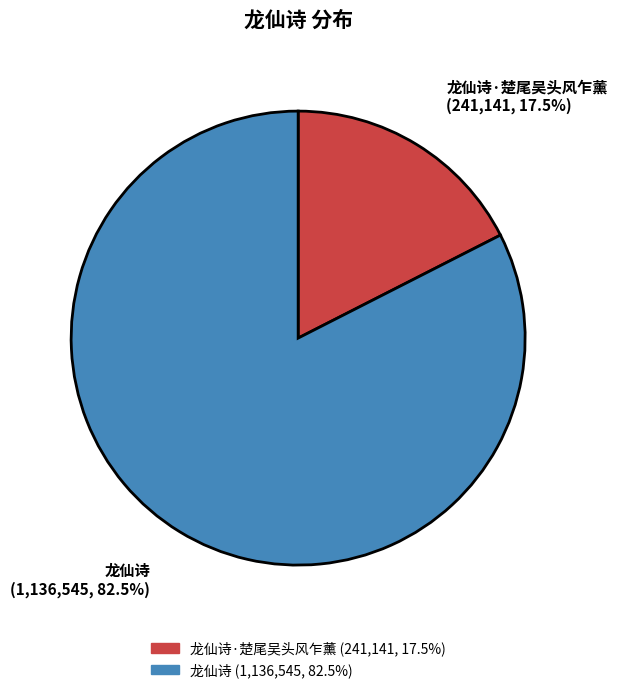

Is 龙仙诗 the majority of the pie?

Yes